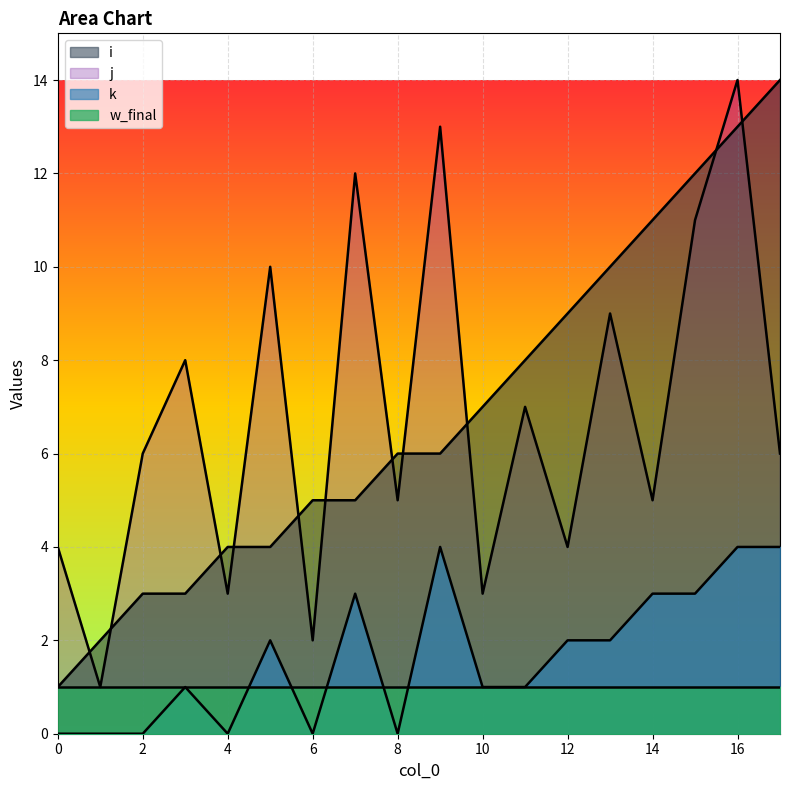

What is the difference between the maximum and minimum values in the k series?

4